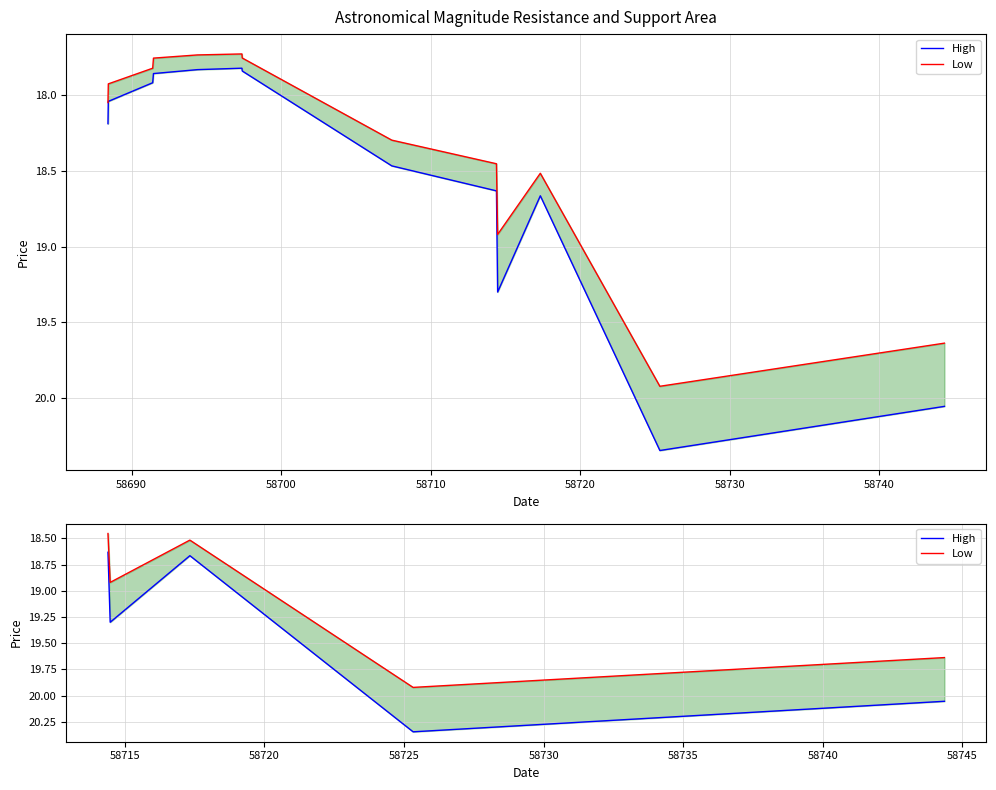

Is the value of Low at 58680 greater than the value of High at 58680?

No